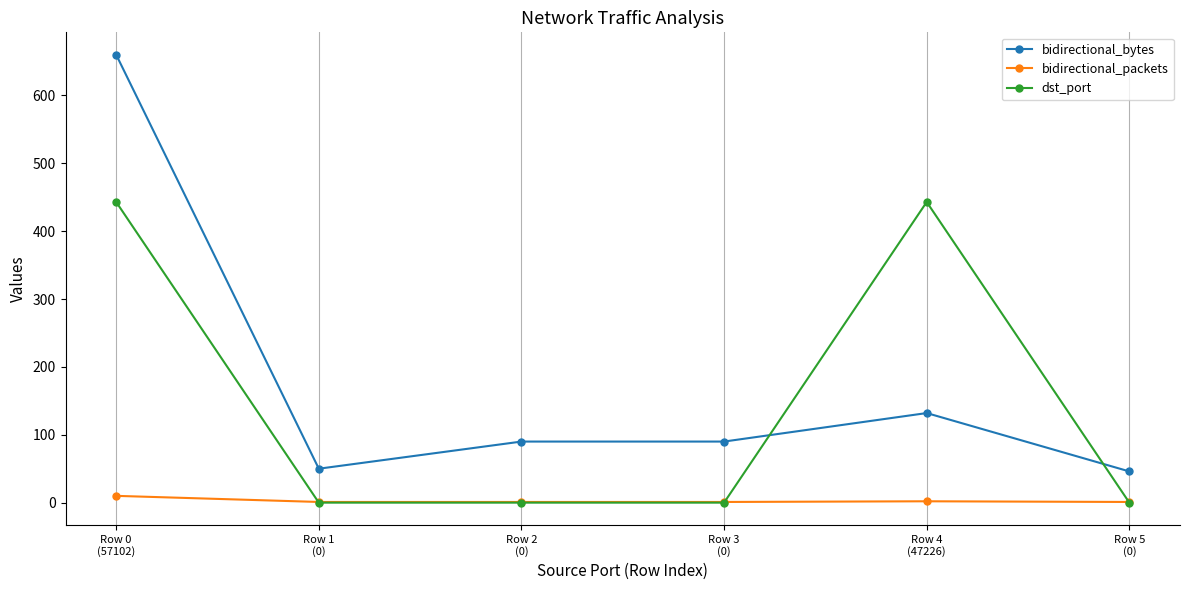

Is the value of bidirectional_bytes at Row 1
(0) greater than the value of bidirectional_packets at Row 4
(47226)?

Yes